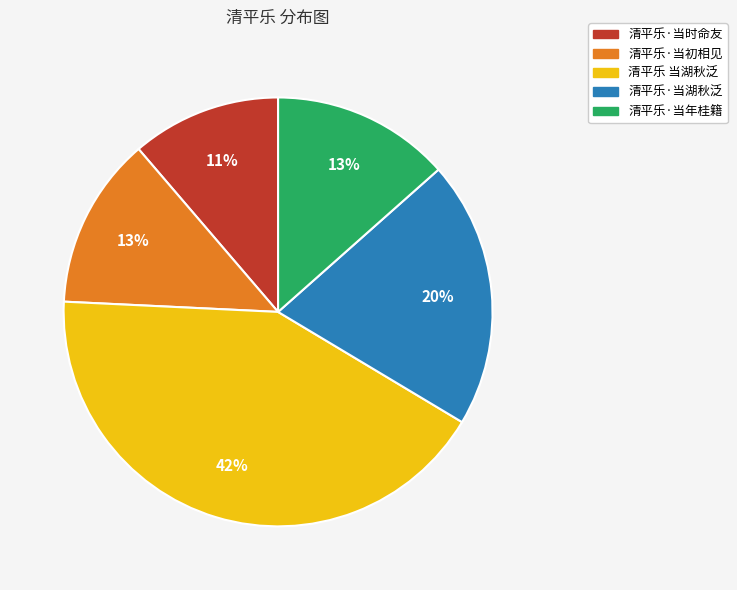

Which has a higher value, 清平乐·当初相见 or 清平乐 当湖秋泛?

清平乐 当湖秋泛